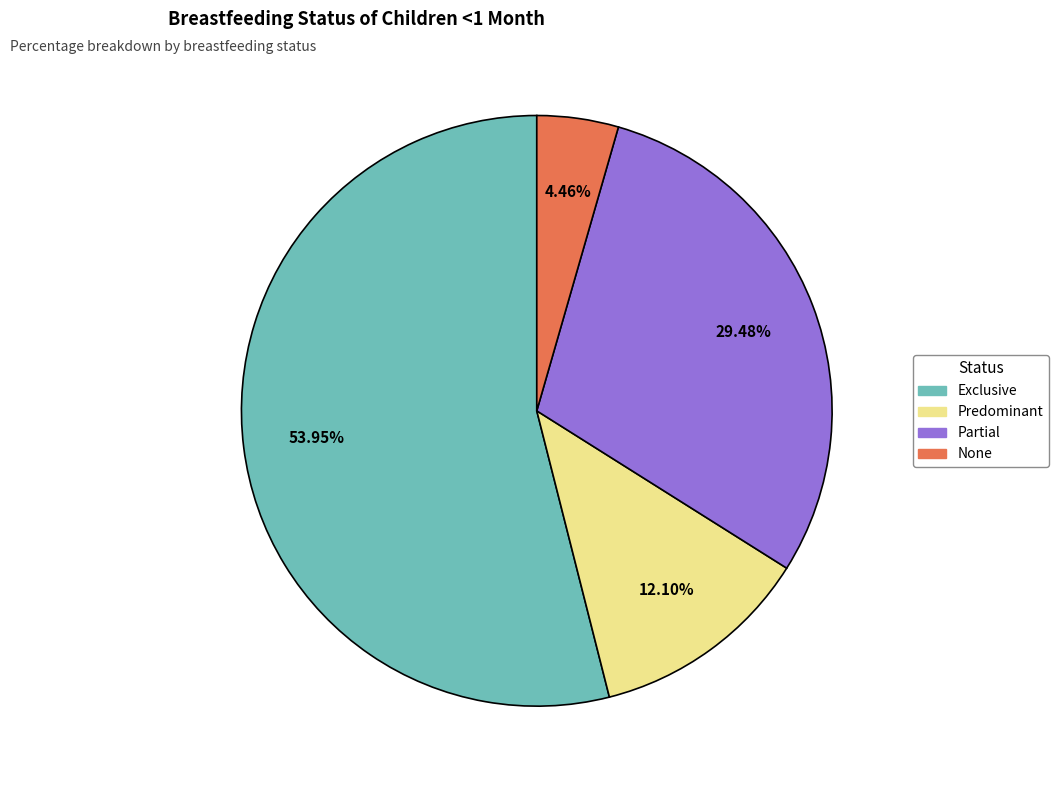

To the nearest percent, what is the average slice percentage?

25%